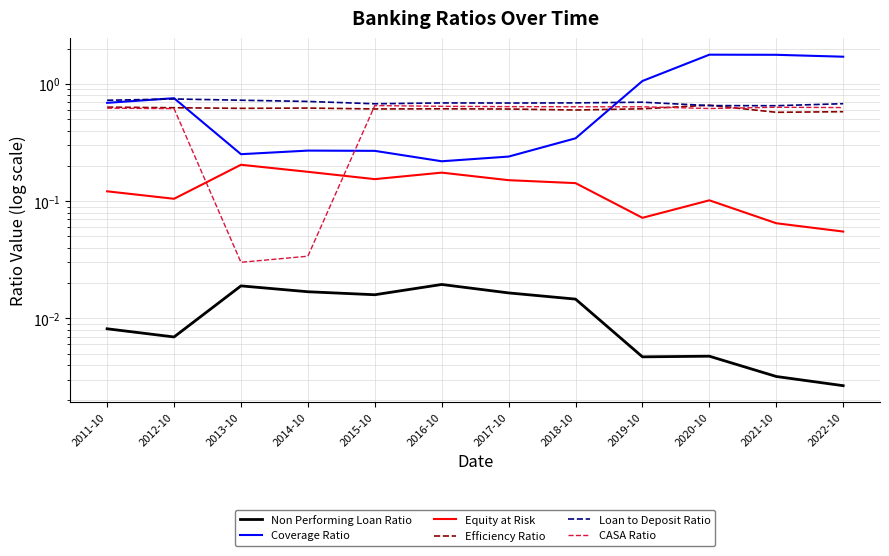

What is the maximum value for Coverage Ratio?

1.8